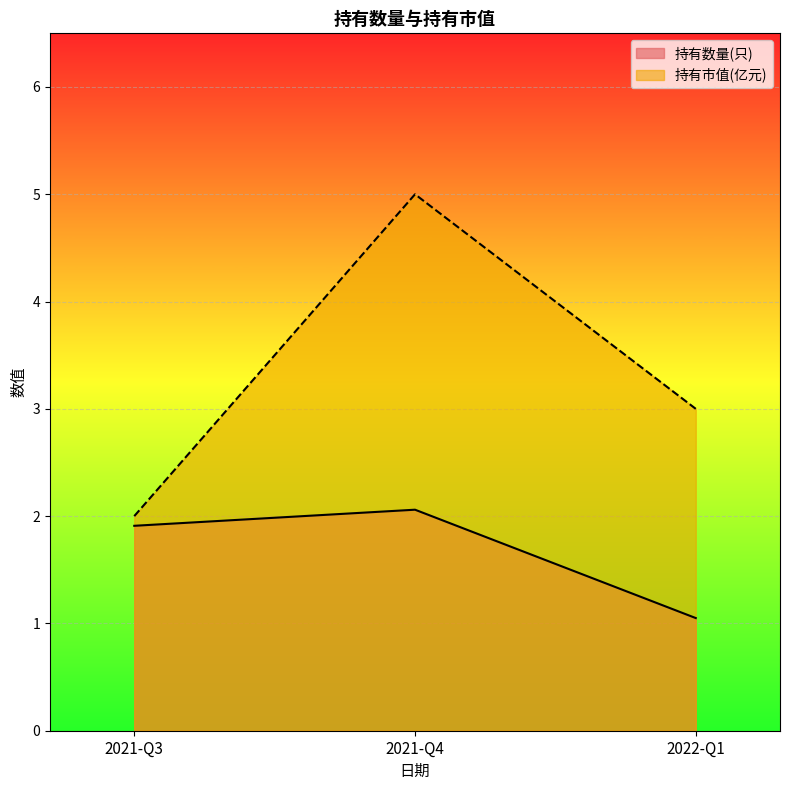

Rank the series by their average value, from highest to lowest.

持有市值(亿元), 持有数量(只)